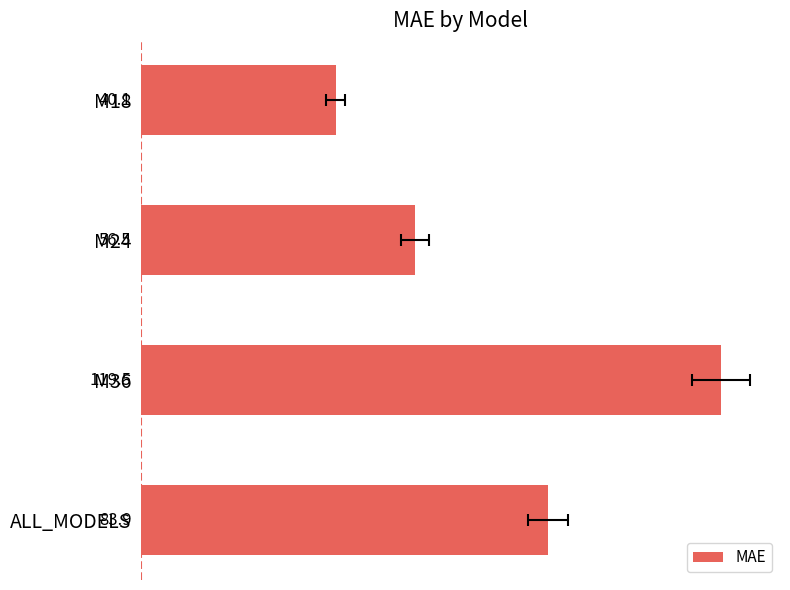

How many distinct data groups are displayed?

1